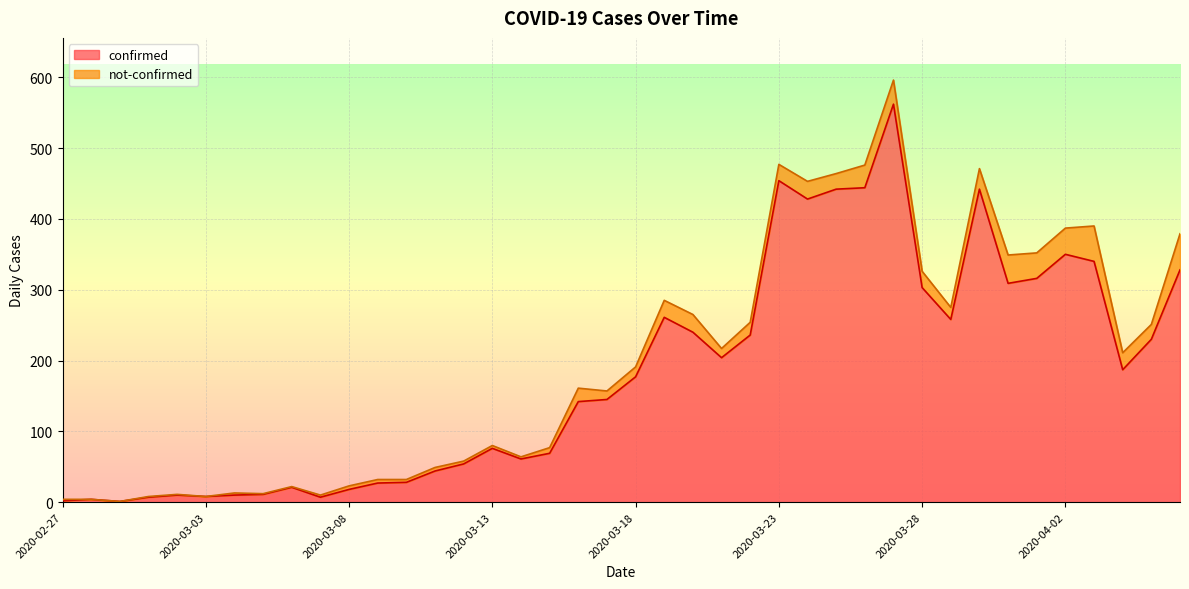

Rank the categories by value from lowest to highest.

2020-02-29, 2020-02-27, 2020-02-28, 2020-03-01, 2020-03-07, 2020-03-03, 2020-03-02, 2020-03-04, 2020-03-05, 2020-03-08, 2020-03-06, 2020-03-09, 2020-03-10, 2020-03-11, 2020-03-12, 2020-03-14, 2020-03-15, 2020-03-13, 2020-03-16, 2020-03-17, 2020-03-18, 2020-04-04, 2020-03-21, 2020-04-05, 2020-03-22, 2020-03-20, 2020-03-29, 2020-03-19, 2020-03-28, 2020-03-31, 2020-04-01, 2020-04-06, 2020-04-03, 2020-04-02, 2020-03-24, 2020-03-25, 2020-03-30, 2020-03-26, 2020-03-23, 2020-03-27